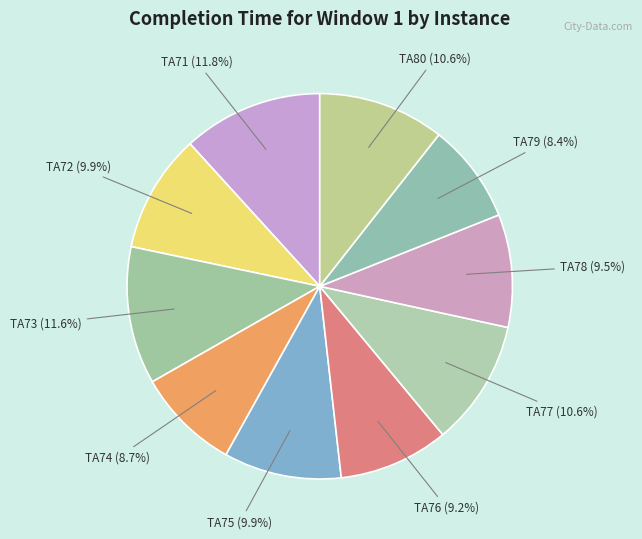

Rank the categories by value from highest to lowest.

TA71, TA73, TA80, TA77, TA72, TA75, TA78, TA76, TA74, TA79